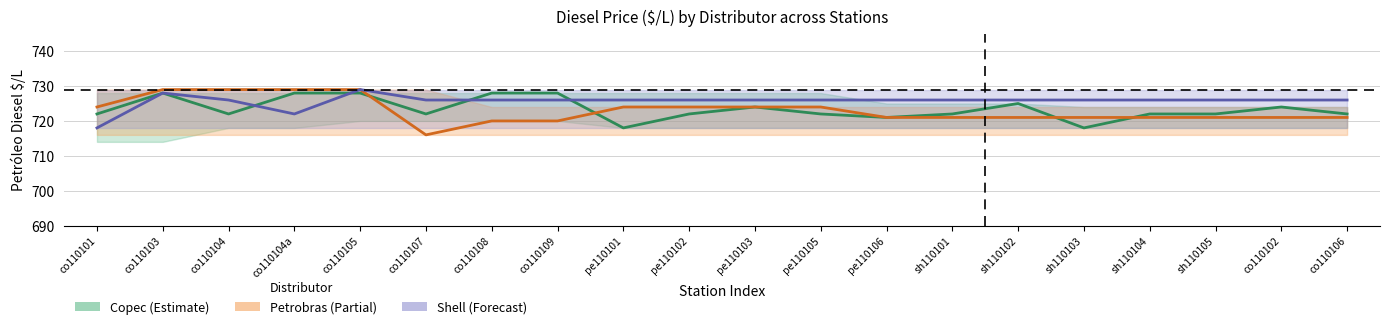

Reading left to right, what are all the values shown in this chart?

Copec: co110101=722	co110103=728	co110104=722	co110104a=728	co110105=728	co110107=722	co110108=728	co110109=728	pe110101=718	pe110102=722	pe110103=724	pe110105=722	pe110106=721	sh110101=722	sh110102=725	sh110103=718	sh110104=722	sh110105=722	co110102=724	co110106=722
Petrobras: co110101=724	co110103=729	co110104=729	co110104a=729	co110105=729	co110107=716	co110108=720	co110109=720	pe110101=724	pe110102=724	pe110103=724	pe110105=724	pe110106=721	sh110101=721	sh110102=721	sh110103=721	sh110104=721	sh110105=721	co110102=721	co110106=721
Shell: co110101=718	co110103=728	co110104=726	co110104a=722	co110105=729	co110107=726	co110108=726	co110109=726	pe110101=726	pe110102=726	pe110103=726	pe110105=726	pe110106=726	sh110101=726	sh110102=726	sh110103=726	sh110104=726	sh110105=726	co110102=726	co110106=726